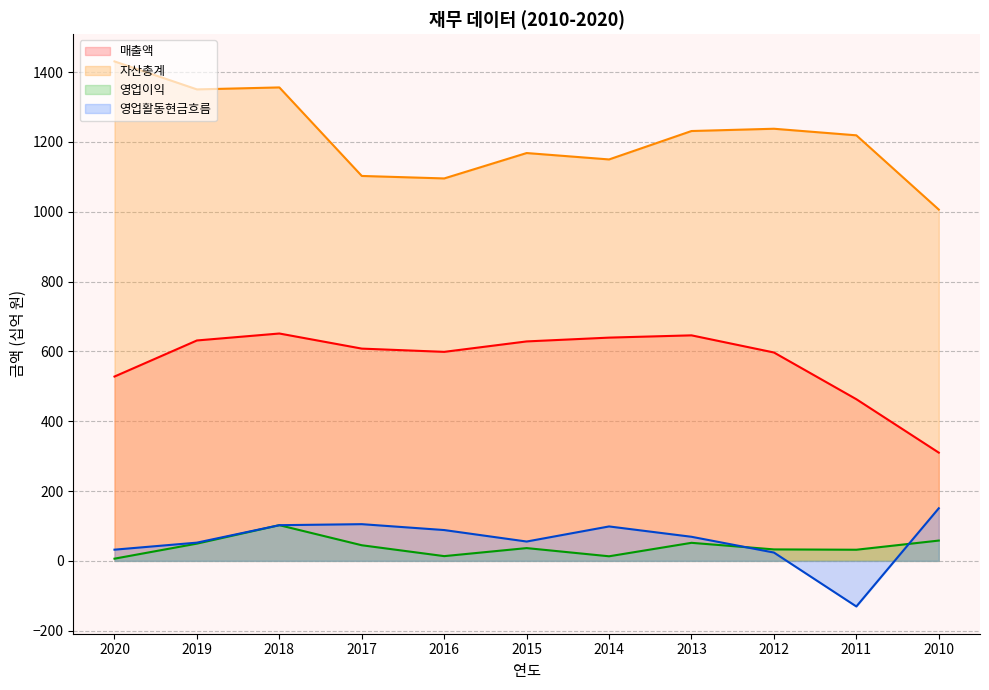

What is the maximum value for 영업활동현금흐름?

150.7